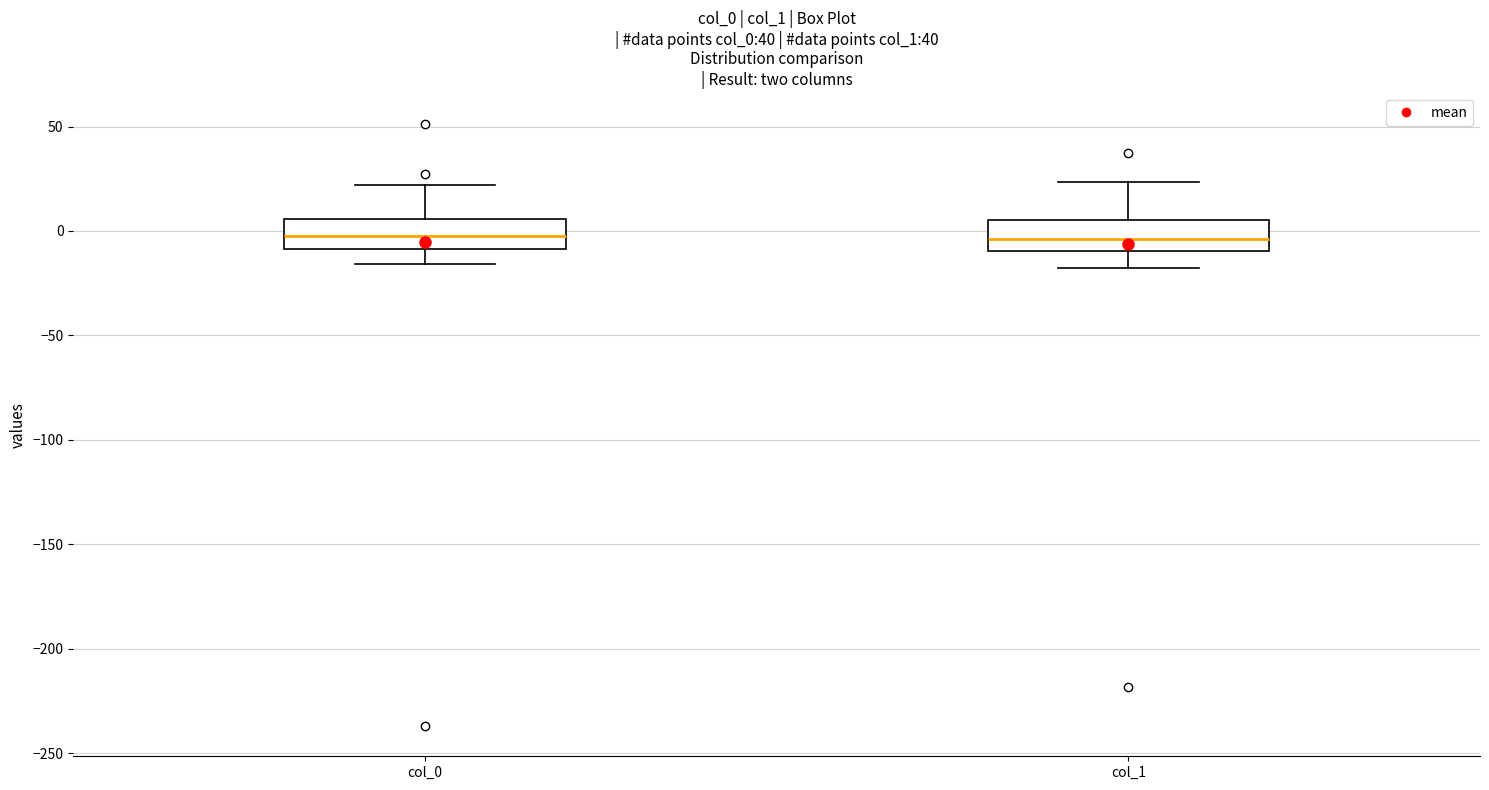

Reading left to right, transcribe this box plot: for each box, give where its median line is, the range the box spans, and where its two whiskers end, as read against the y-axis. The values are not printed on the chart, so give them approximately, as read against the axis.

col_0: median 0, box -10 to 5, whiskers -15 to 20
col_1: median -5, box -10 to 5, whiskers -20 to 25